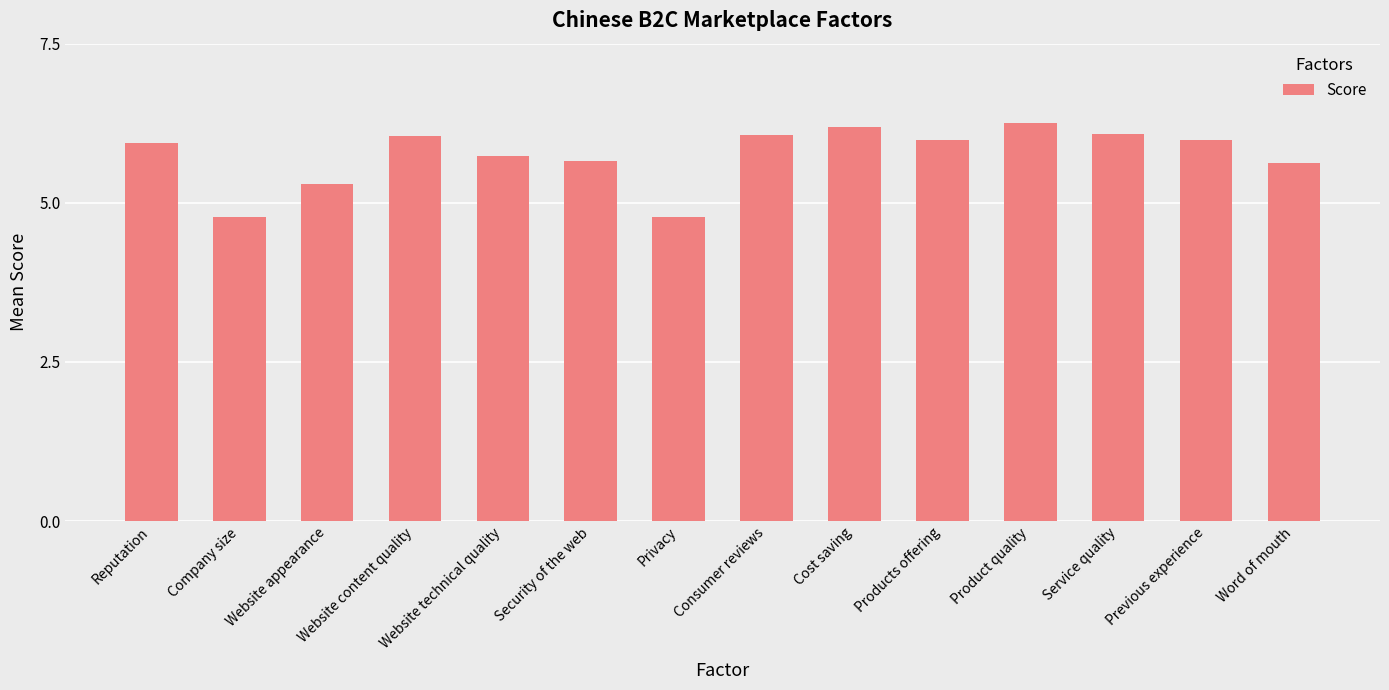

What is the label of the 5th bar from the right?

Products offering